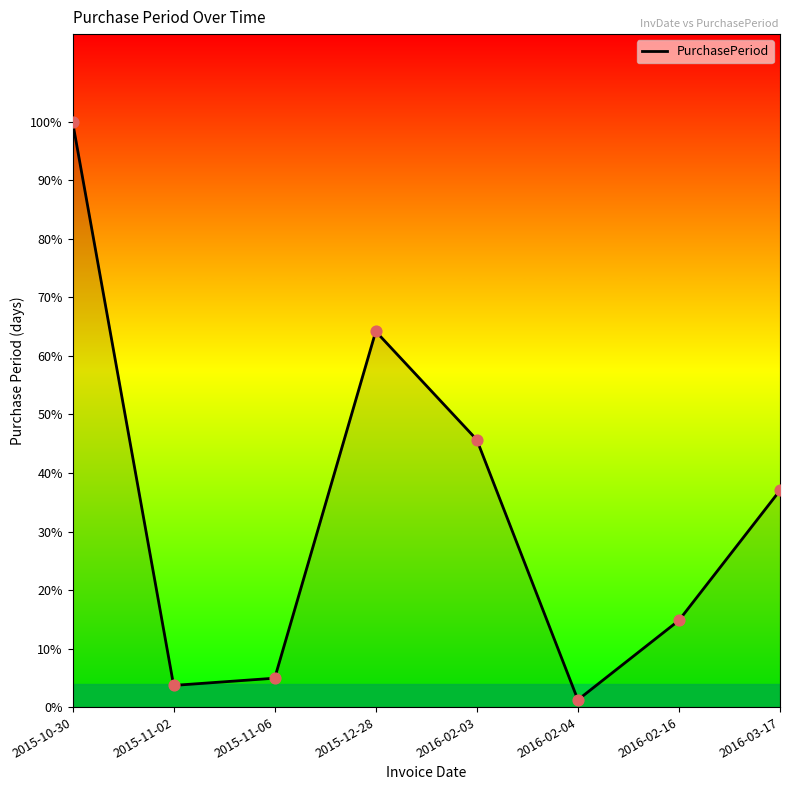

Approximately how many times larger is the value at 2016-02-16 compared to 2016-03-17?

0.4